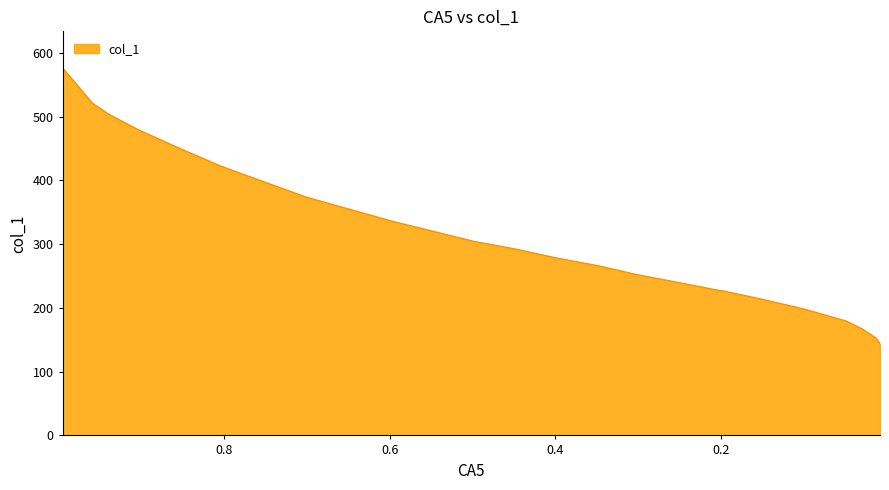

Rank the categories by value from highest to lowest.

0.9954, 0.9598, 0.9401, 0.9036, 0.852, 0.8035, 0.7011, 0.5979, 0.4985, 0.4476, 0.3991, 0.3467, 0.3005, 0.2489, 0.2049, 0.195, 0.151, 0.1002, 0.0486, 0.0288, 0.0129, 0.0076